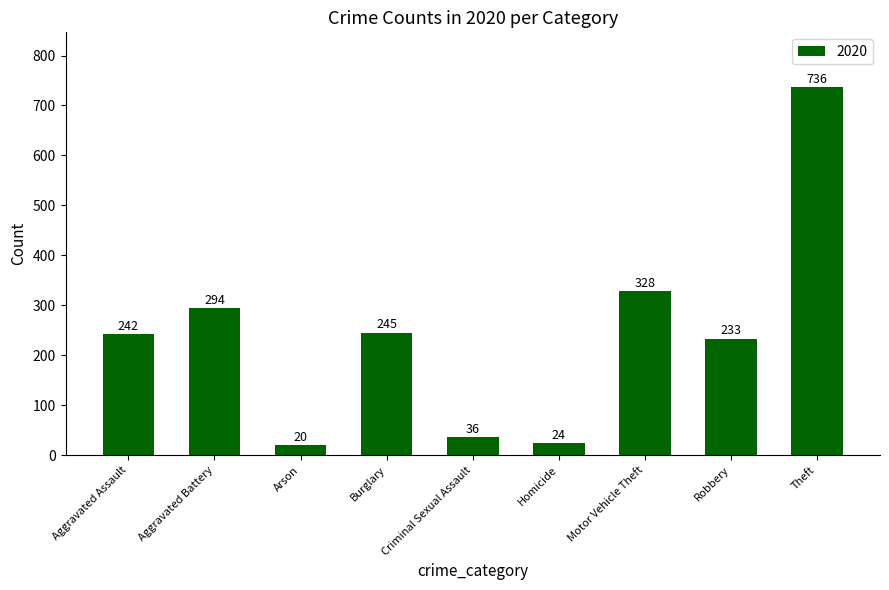

List the labels in order of value, smallest first.

Arson, Homicide, Criminal Sexual Assault, Robbery, Aggravated Assault, Burglary, Aggravated Battery, Motor Vehicle Theft, Theft